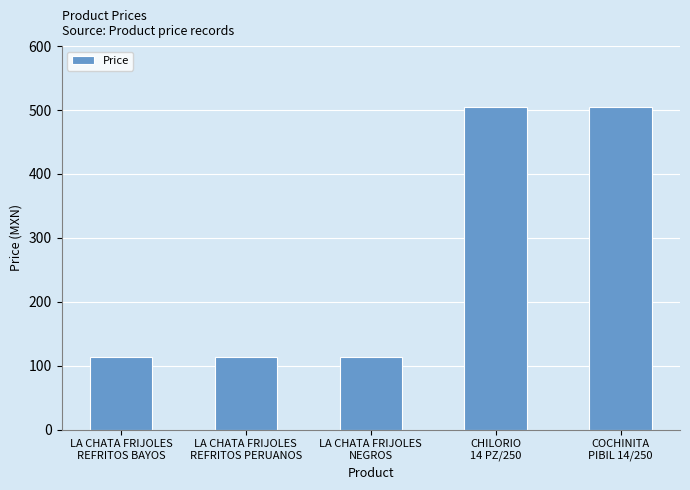

Reading right to left, list all the values displayed in this chart.

COCHINITA
PIBIL 14/250=504.0	CHILORIO
14 PZ/250=504.0	LA CHATA FRIJOLES
NEGROS=114.0	LA CHATA FRIJOLES
REFRITOS PERUANOS=114.0	LA CHATA FRIJOLES
REFRITOS BAYOS=114.0